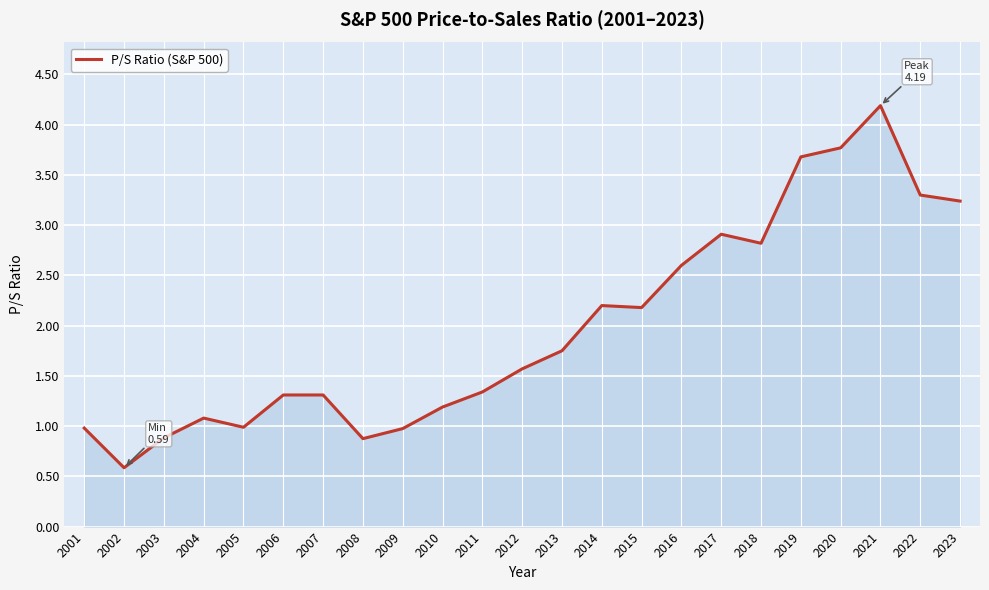

Which has a higher value, 2013 or 2012?

2013